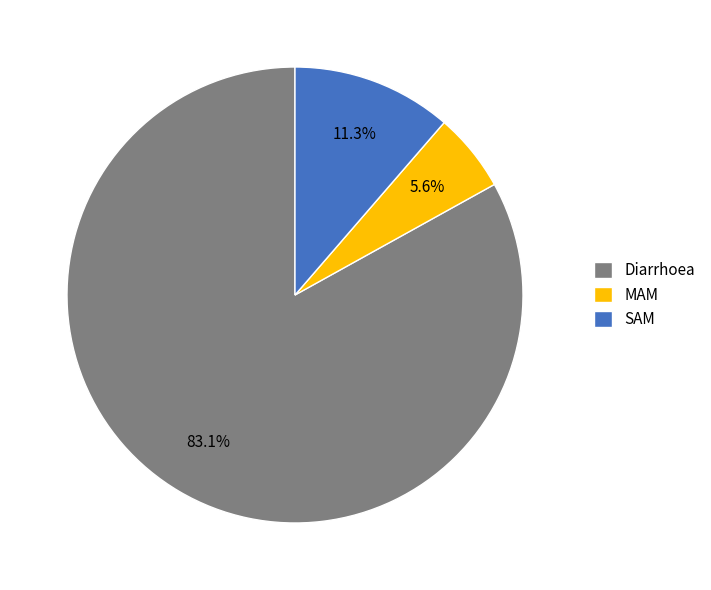

What is the ratio of the value at MAM to the value at Diarrhoea?

0.1